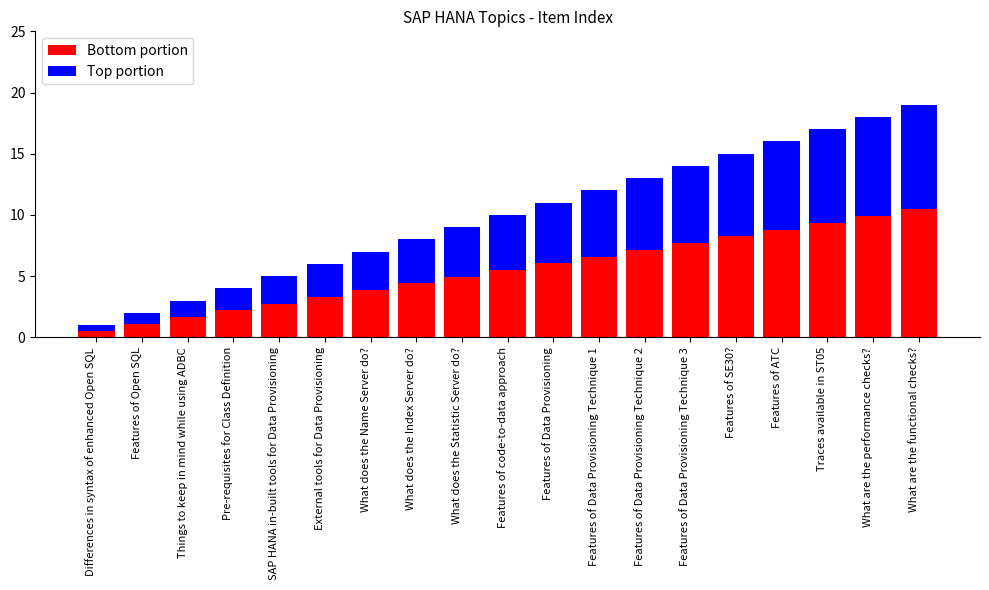

Count the number of data series in this chart.

2